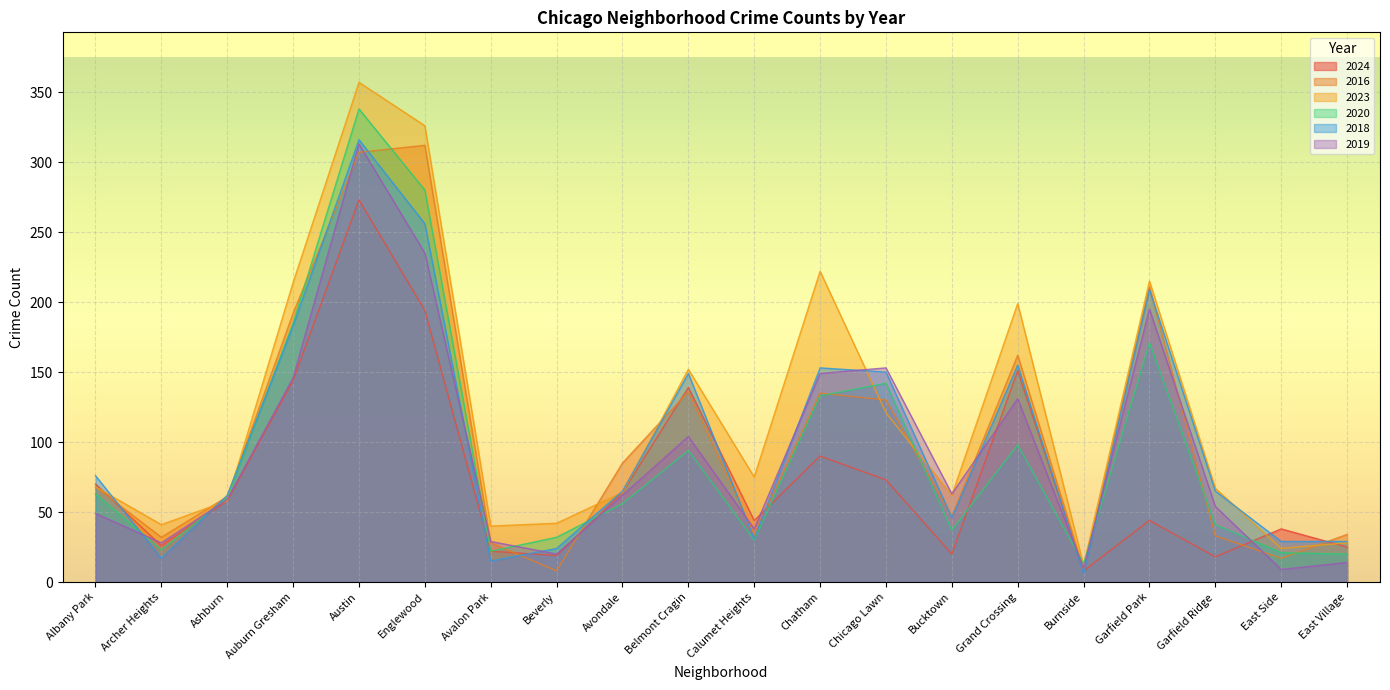

Between which two adjacent categories do 2016 and 2024 first intersect?

Albany Park and Archer Heights